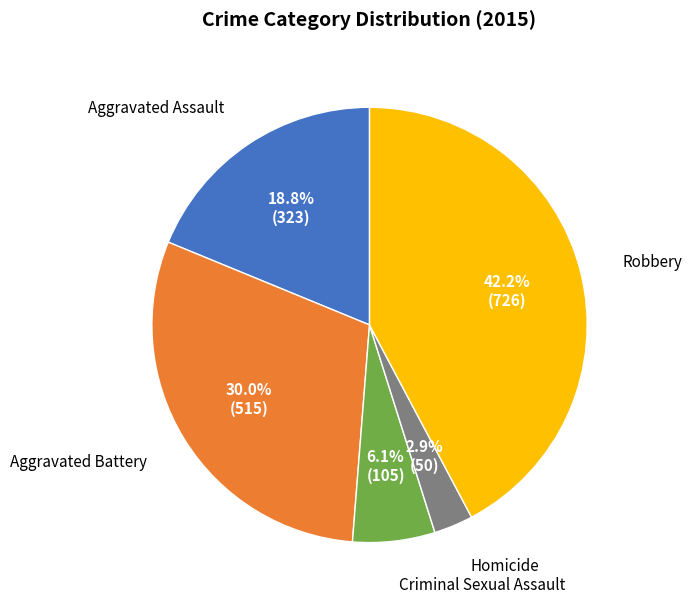

Does any single category account for the majority?

No